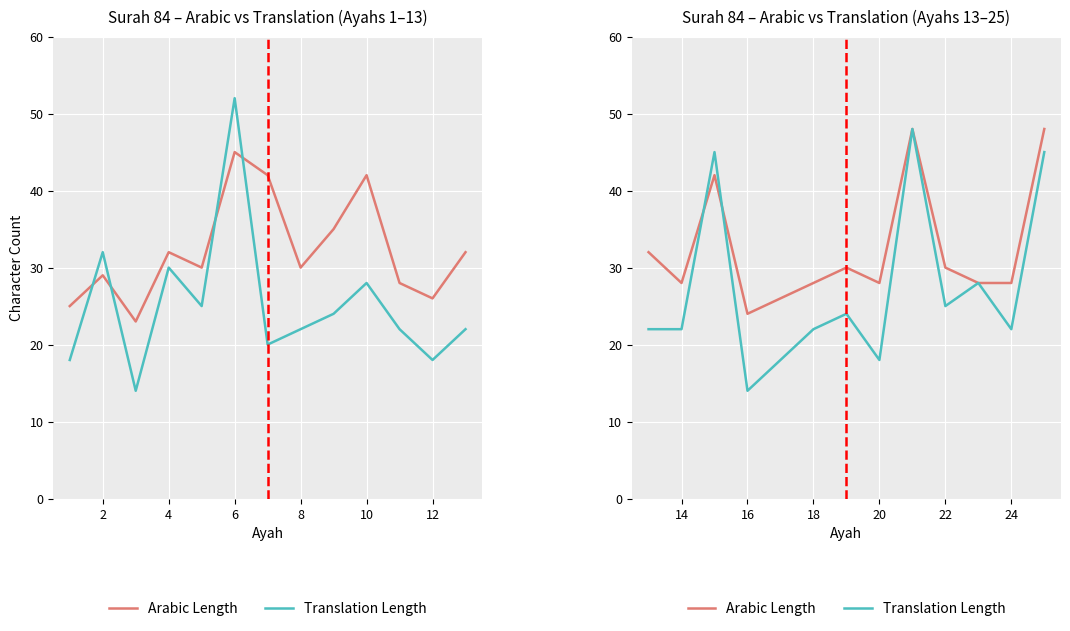

In Translation Length, how many points are lower than both neighbors (excluding endpoints)?

4